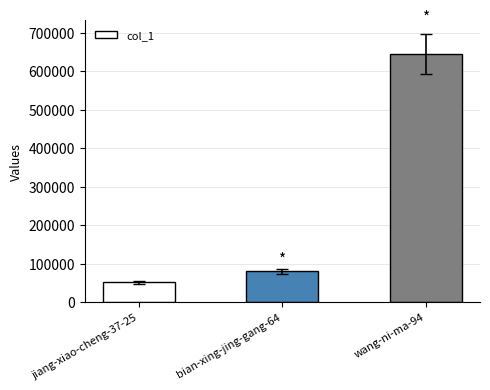

What is the smallest value displayed?

51349